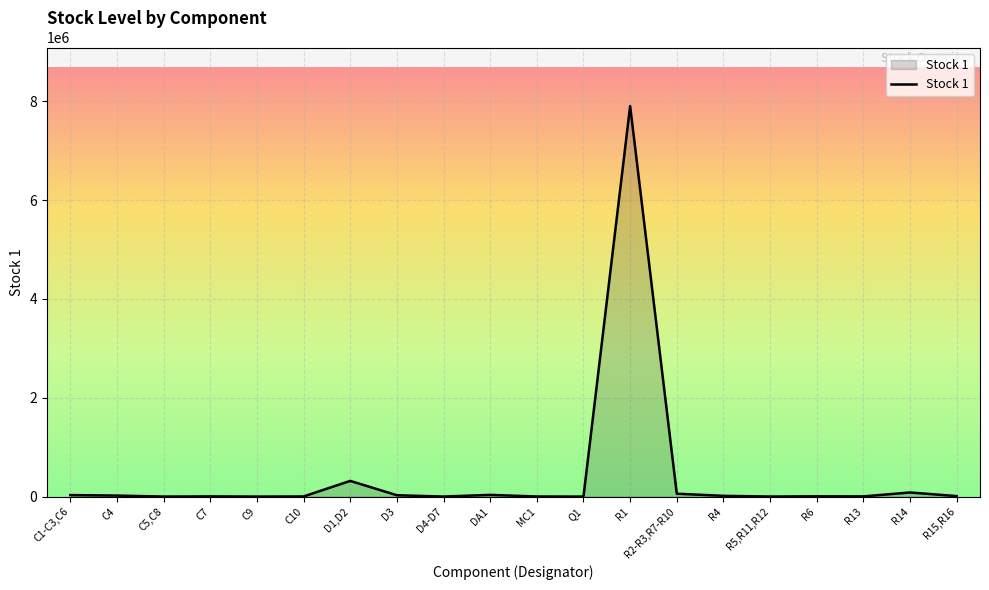

At which label is the value closest to 3951798?

D1,D2